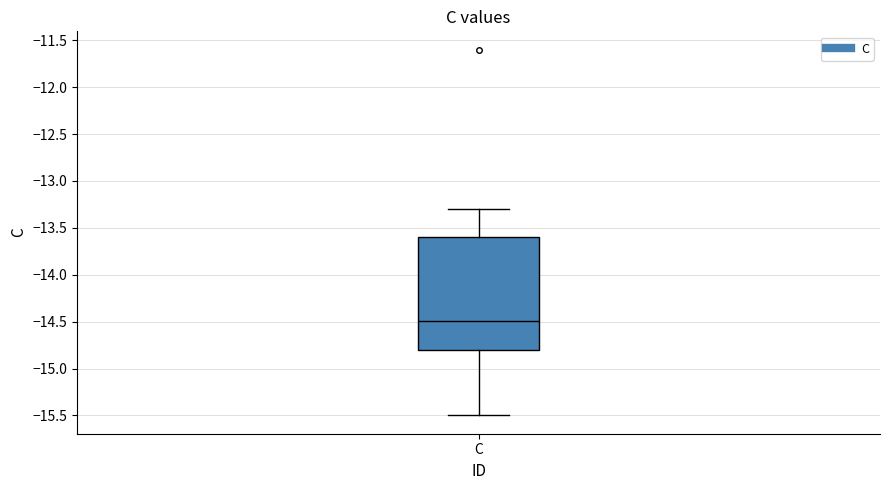

Transcribe this box plot: give where the median line is, the range the box spans, and where the two whiskers end, as read against the y-axis. The values are not printed on the chart, so give them approximately, as read against the axis.

median -14.5, box -14.8 to -13.6, whiskers -15.5 to -13.3